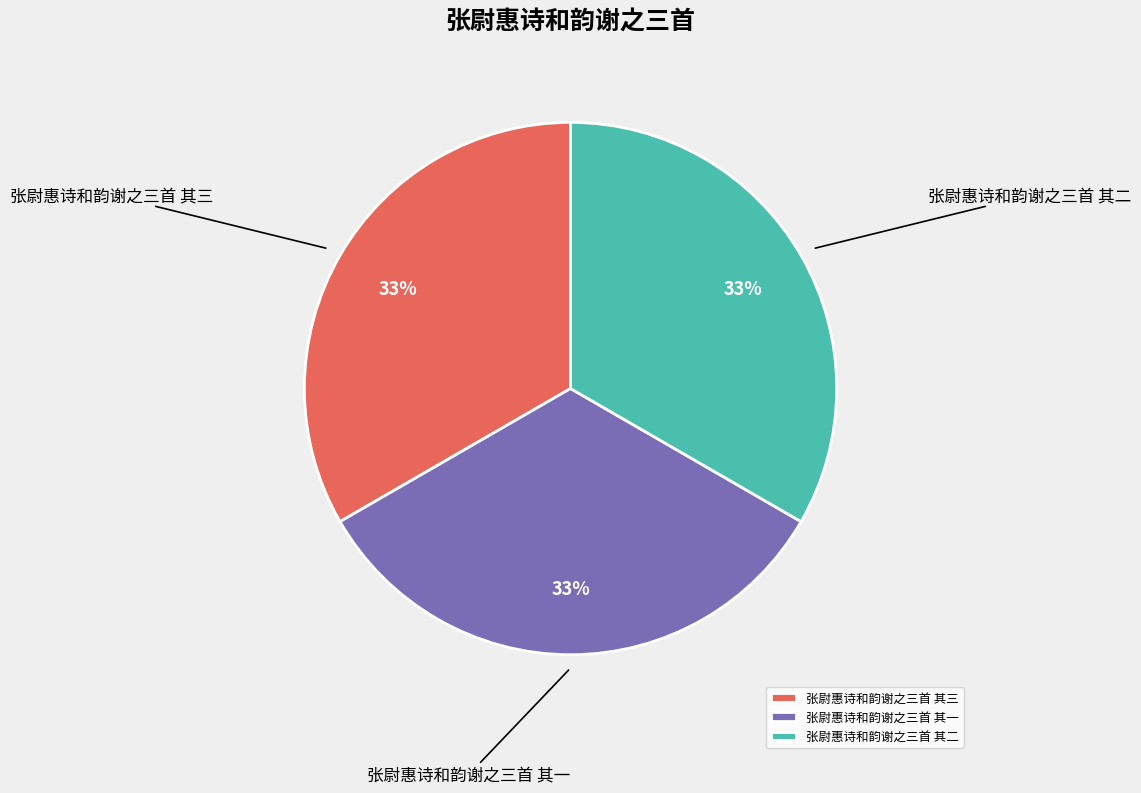

Count the number of slices in the pie.

3